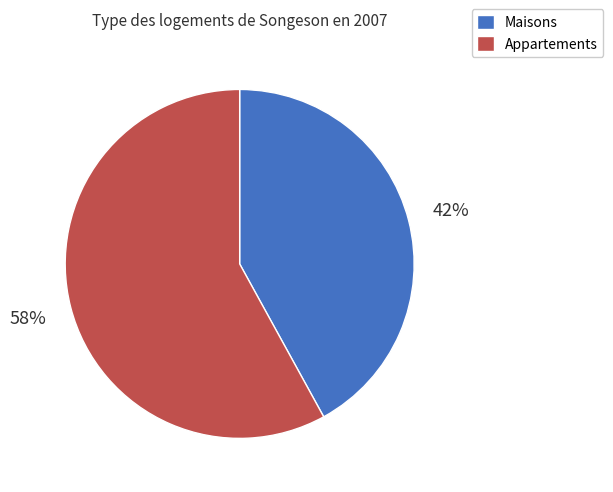

Which slice is the largest?

Appartements